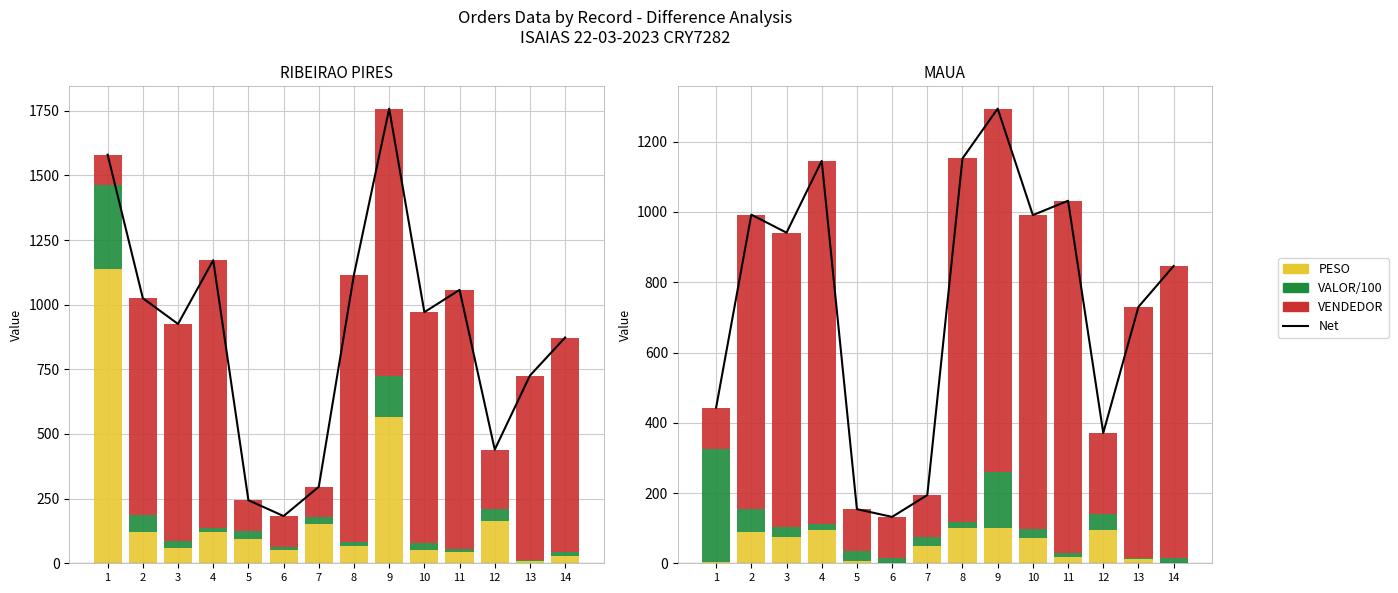

The value of VALOR/100 at 1 is 156.0. True or false?

False